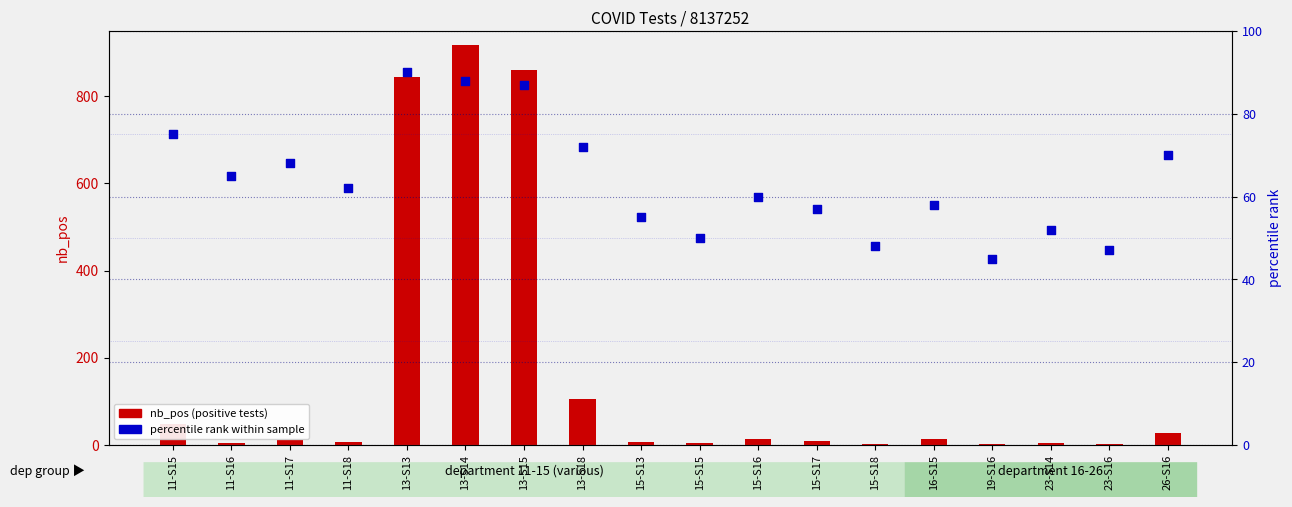

At which category is the sum across all series the highest?

13-S14